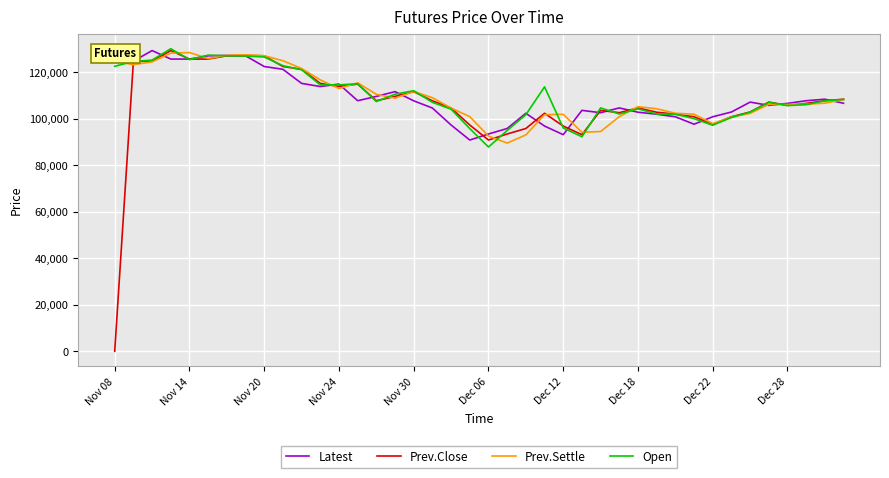

Which series has the widest spread of values?

Prev.Close